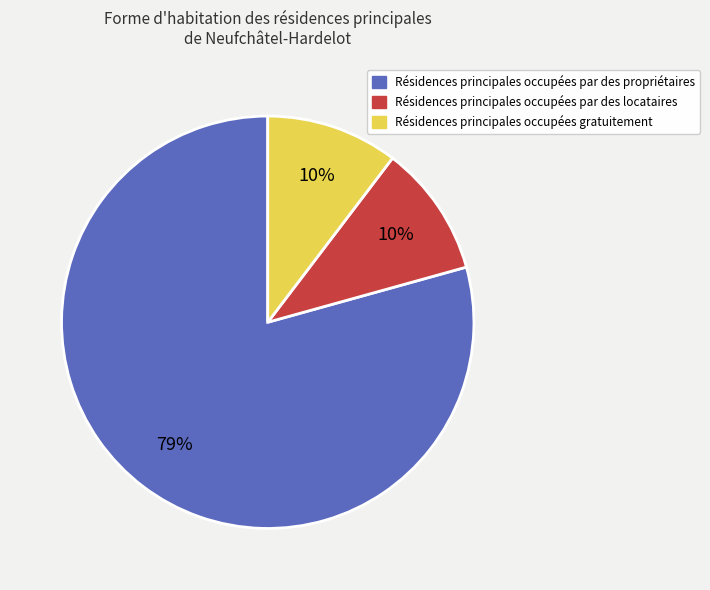

To the nearest percent, what is the average slice percentage?

33%